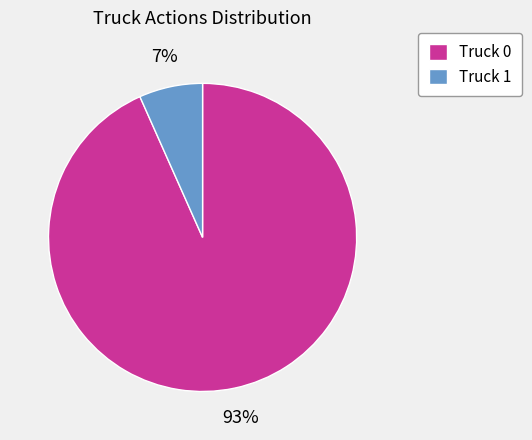

Is it true that Truck 1 is 7% of the pie?

True